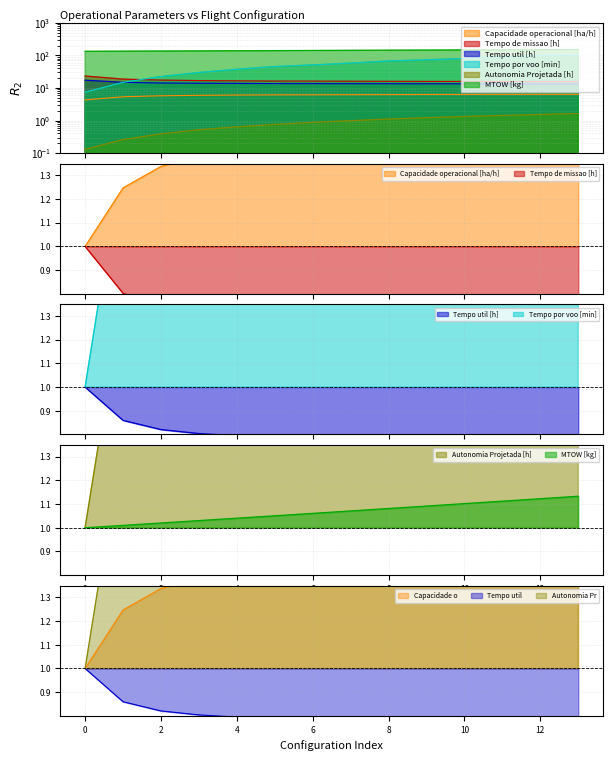

What are all the series names shown in the legend?

Capacidade operacional [ha/h], Tempo de missao [h], Tempo util [h], Tempo por voo [min], Autonomia Projetada [h], MTOW [kg]